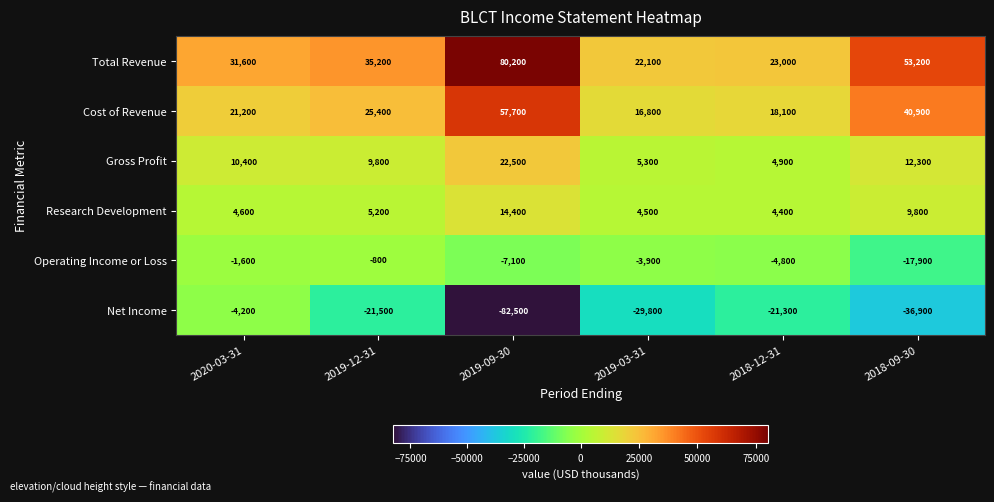

Which label corresponds to the smallest value in the chart?

2019-09-30